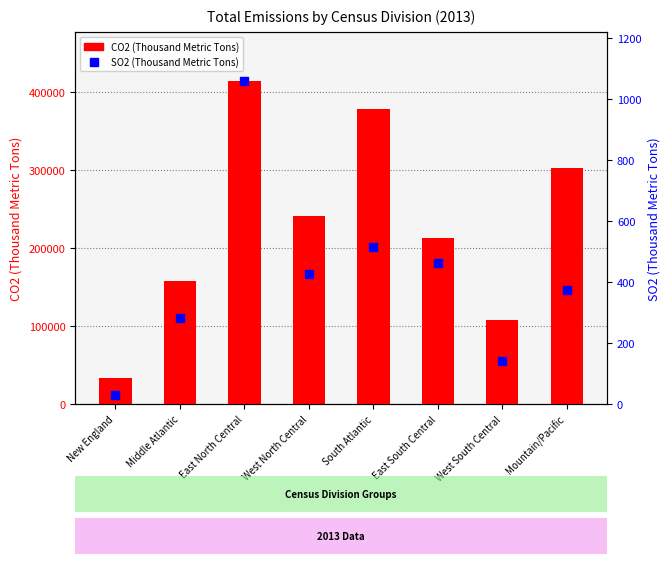

Which series has the largest total across all categories?

CO2 (Thousand Metric Tons)